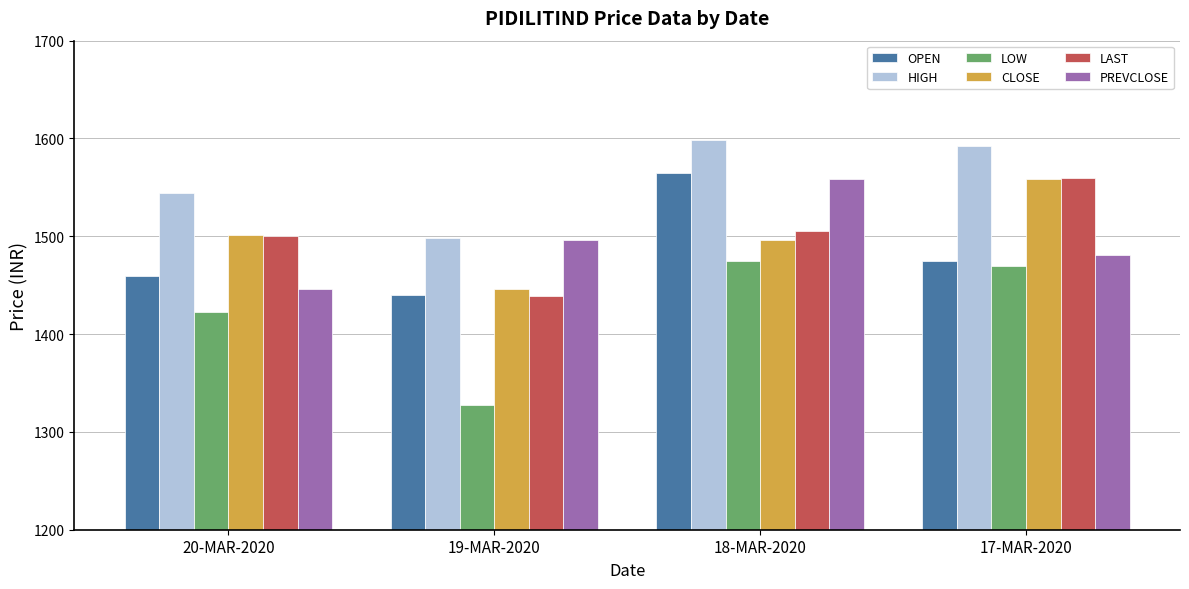

How many distinct data groups are displayed?

6